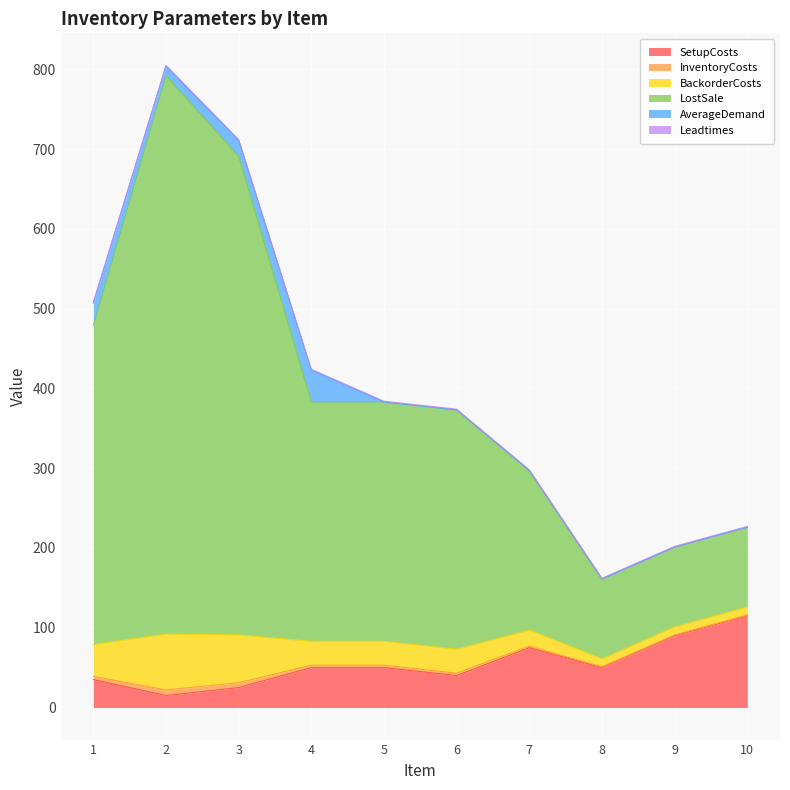

At which category does the chart reach its minimum across all series?

2